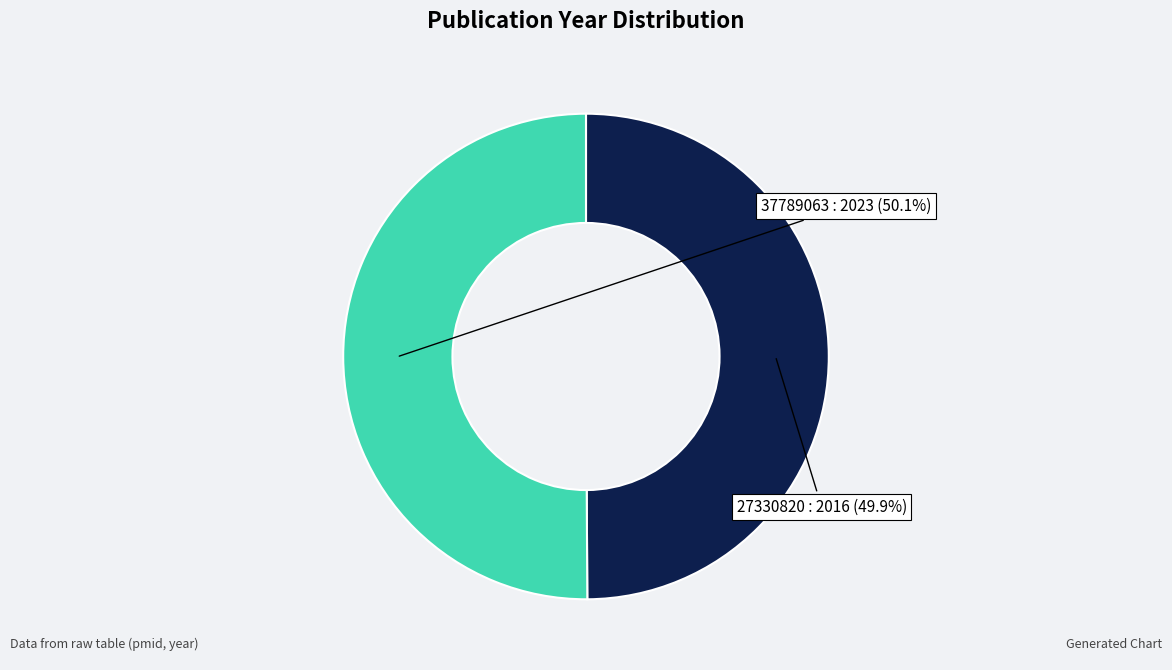

Is there a majority slice in this chart?

Yes